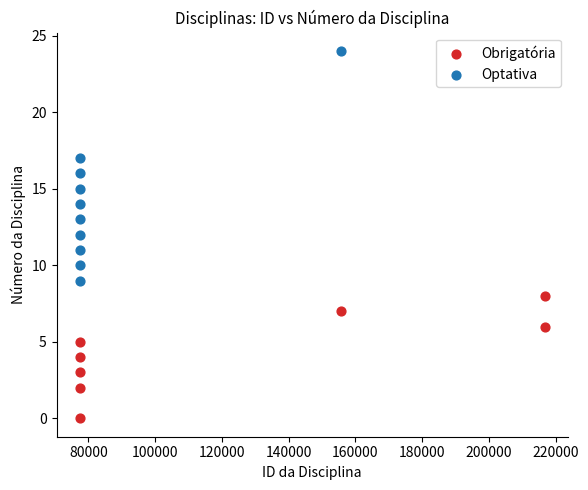

Which series contains the highest Y value?

Optativa